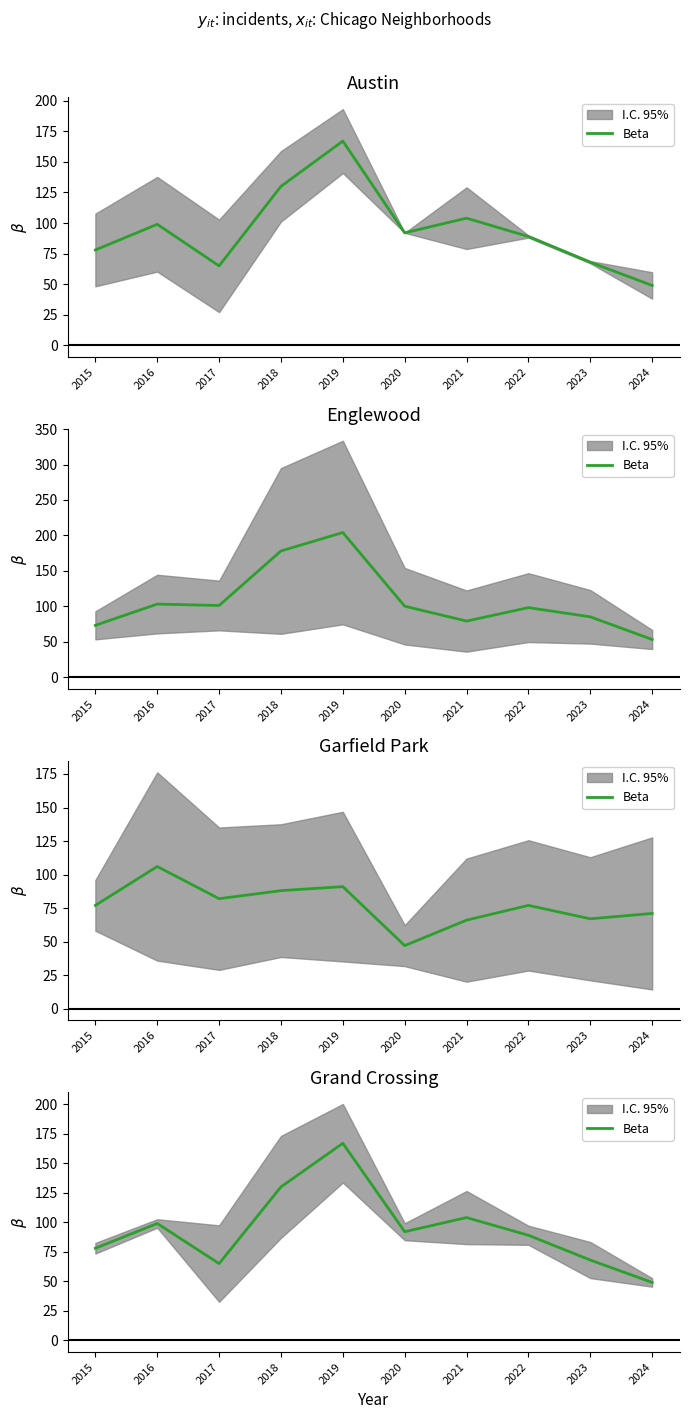

What is the minimum value shown in the chart?

49